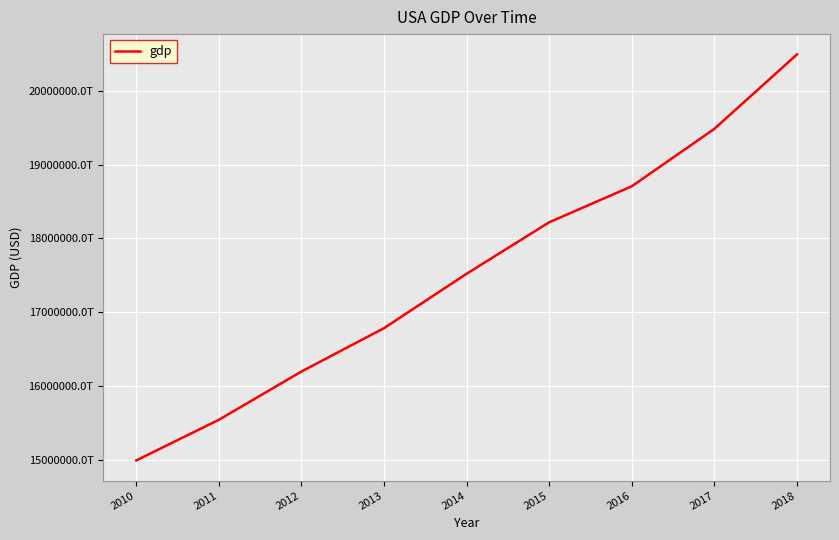

Where does the data first go above 17521700000000000000?

2015